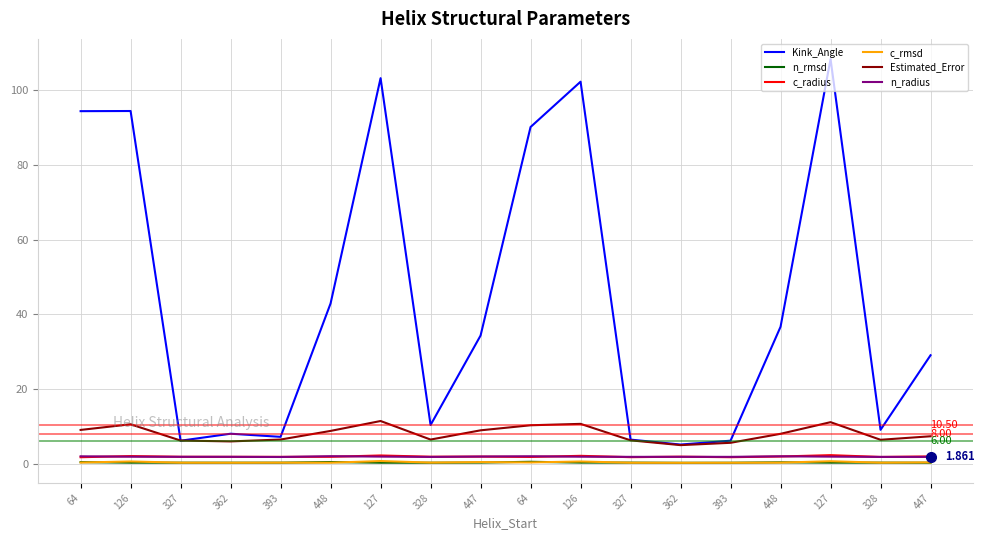

True or false: c_radius has a value of 2.8 at 393.

False